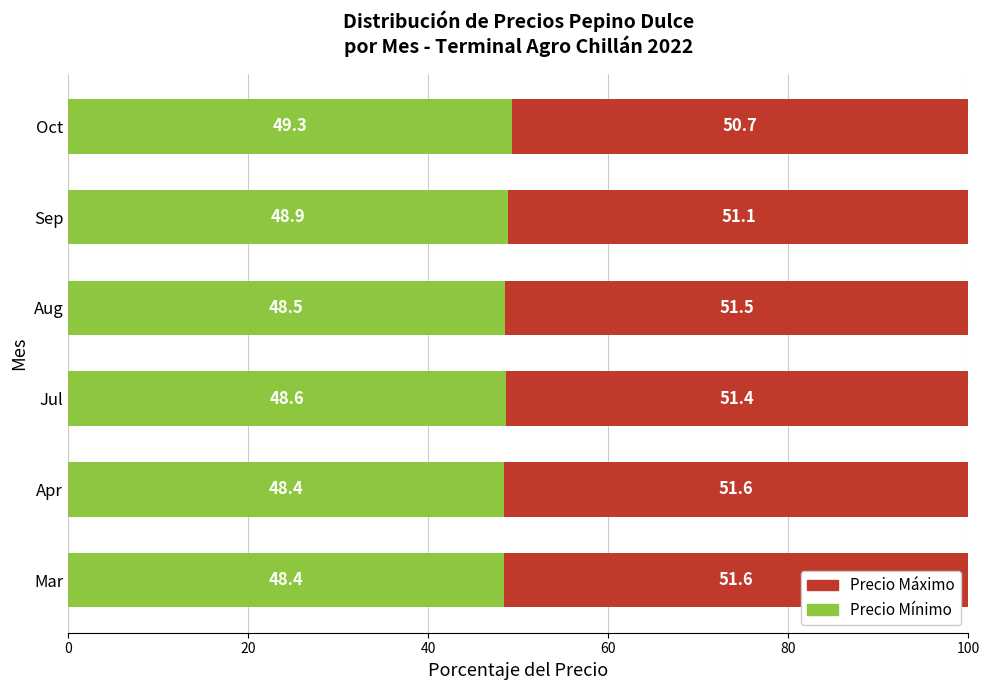

What is the difference between the Precio Mínimo values at Sep and Jul?

0.3